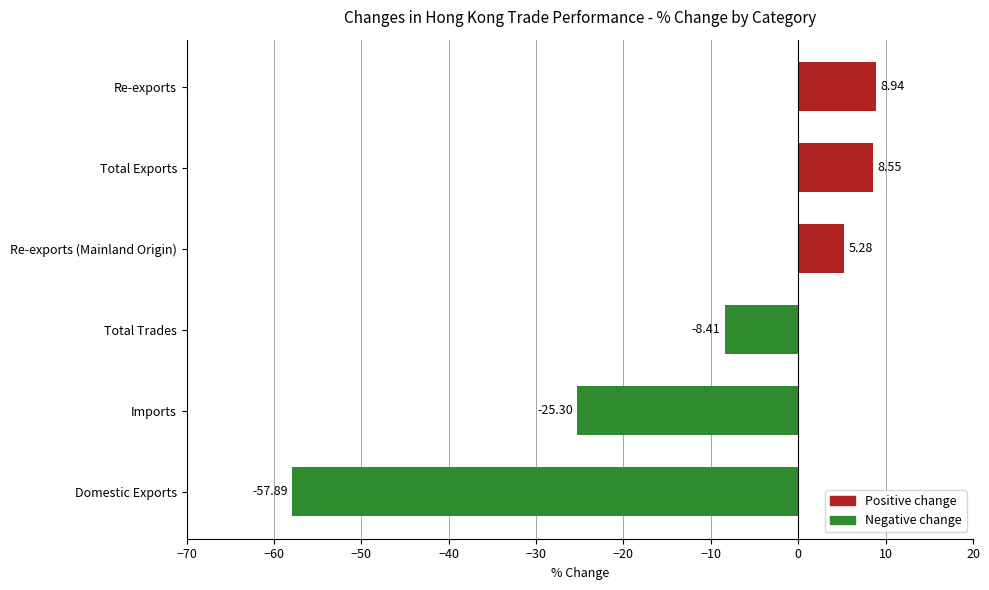

Which label corresponds to the largest value in the chart?

Re-exports